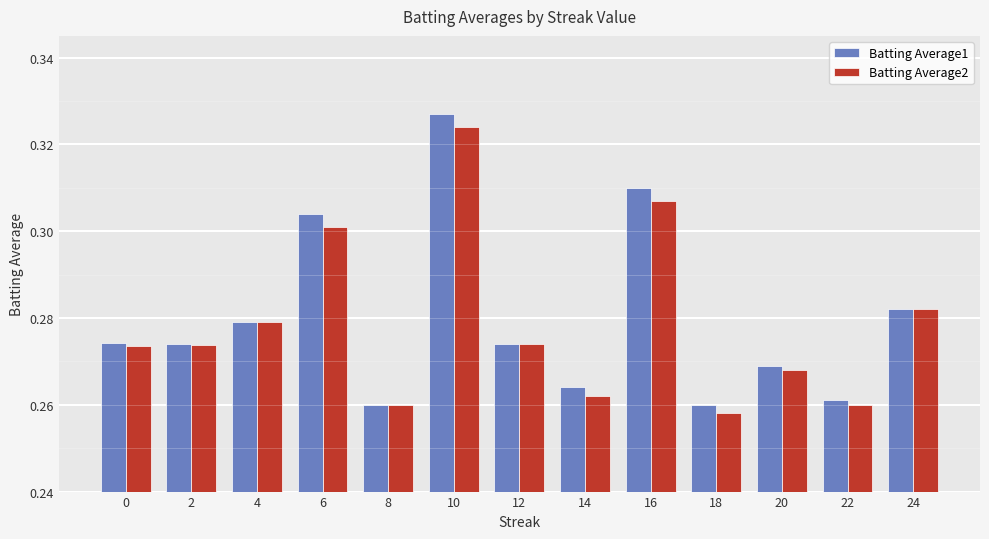

Count the Batting Average2 values in the range 0 to 1.

13